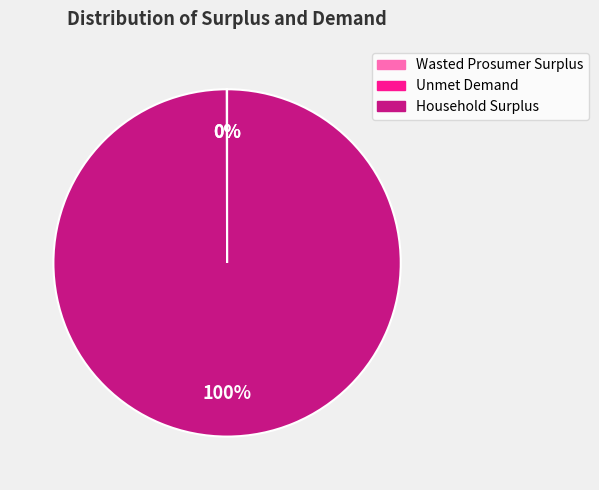

Which category accounts for the majority?

Household Surplus